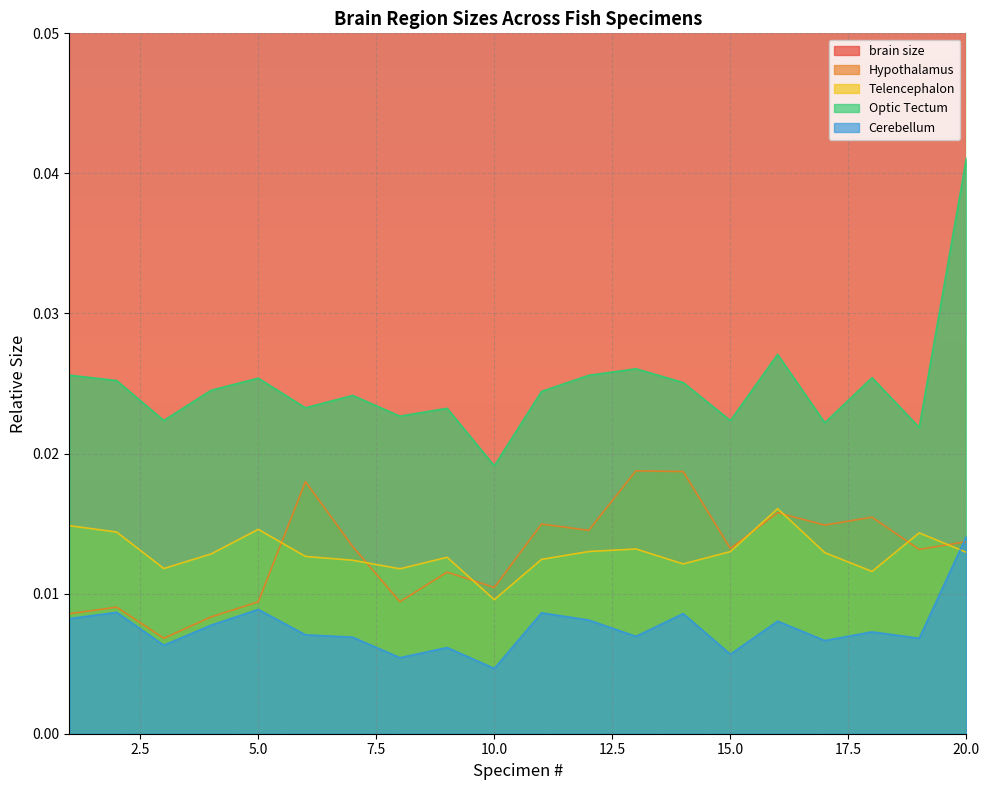

Rank the series by their maximum value, from highest to lowest.

brain size, Optic Tectum, Hypothalamus, Telencephalon, Cerebellum